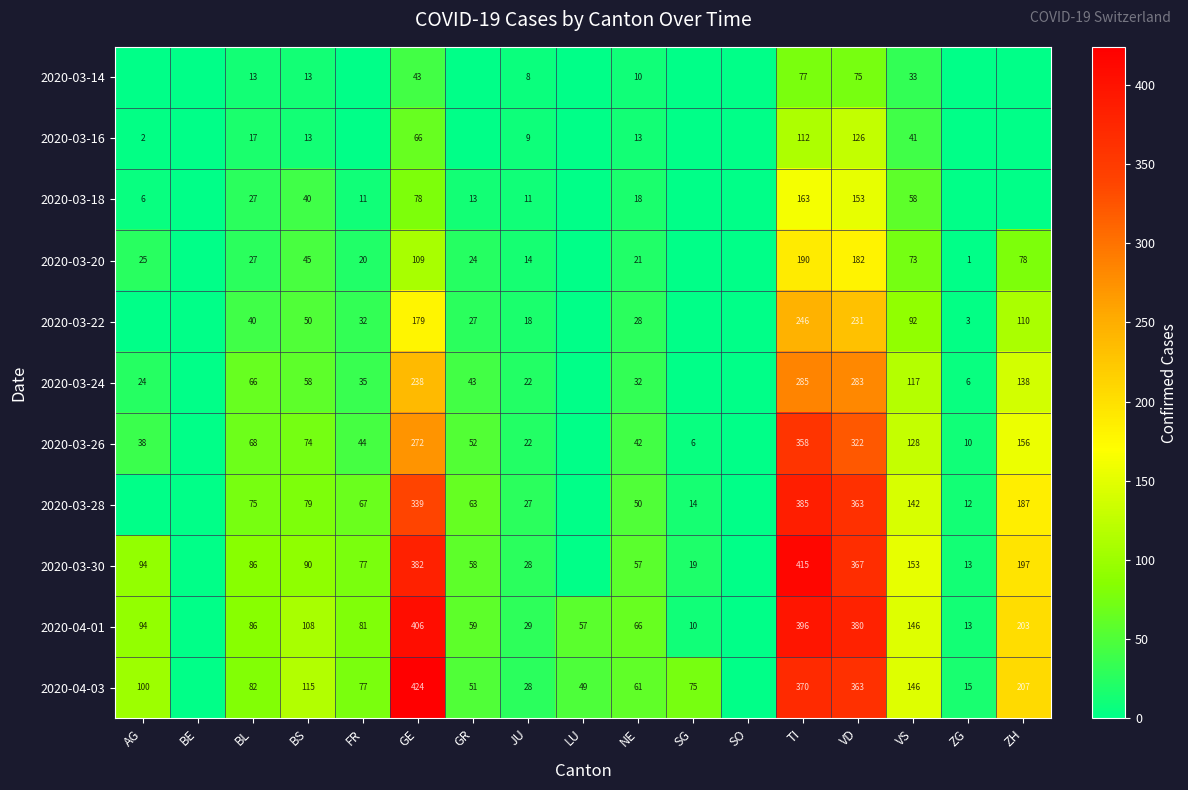

The 2020-03-30 series shows 19 at SG. True or false?

True